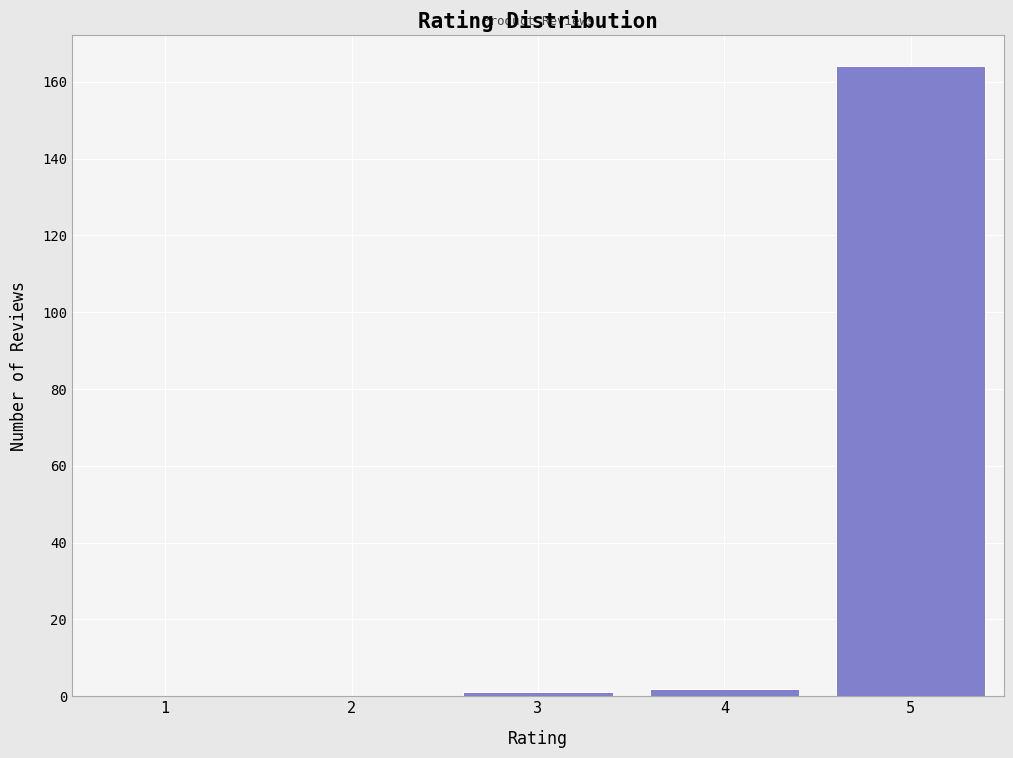

What is the height of the bar covering 3.5 to 4.5 on the x-axis? The values are not printed on the chart, so give them approximately, as read against the axis.

2